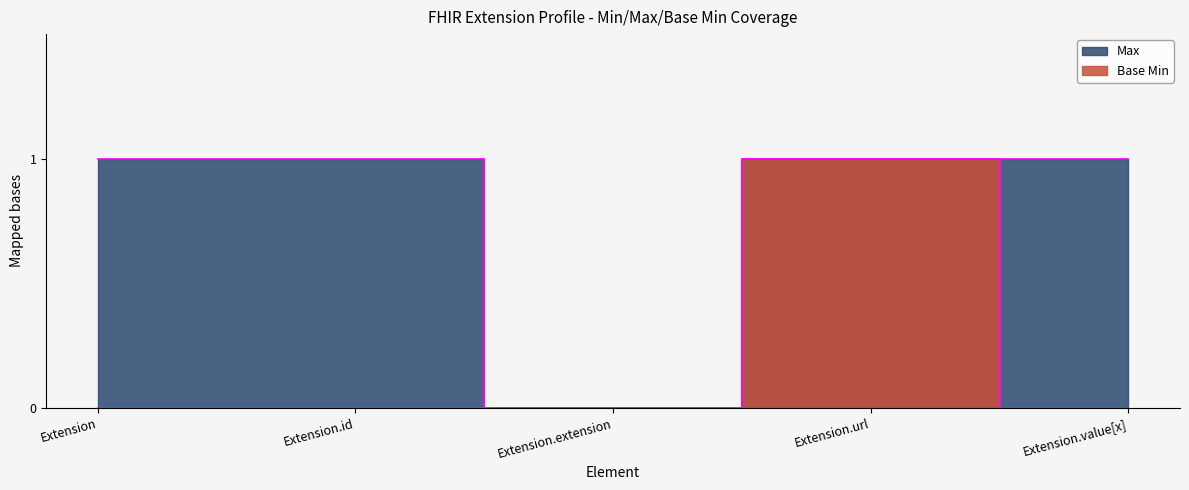

True or false: Base Min and Max cross at least once.

False